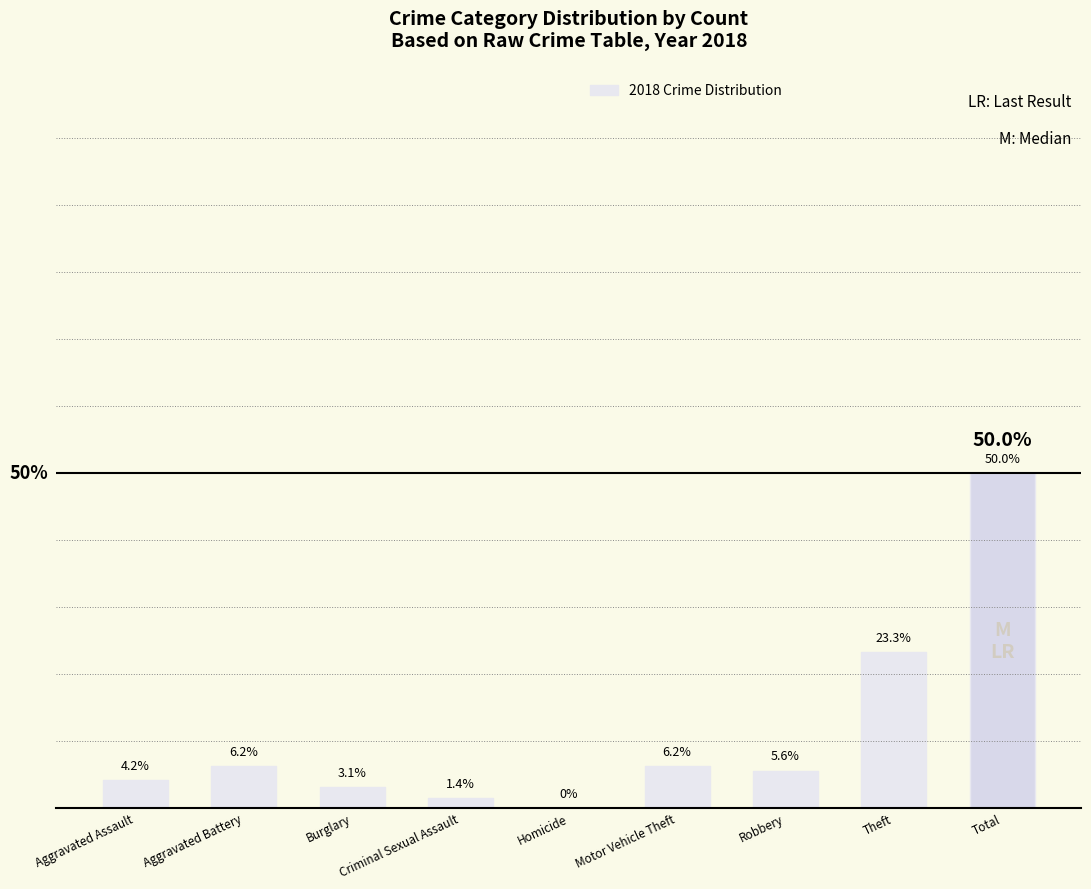

Which has a higher value, Homicide or Theft?

Theft